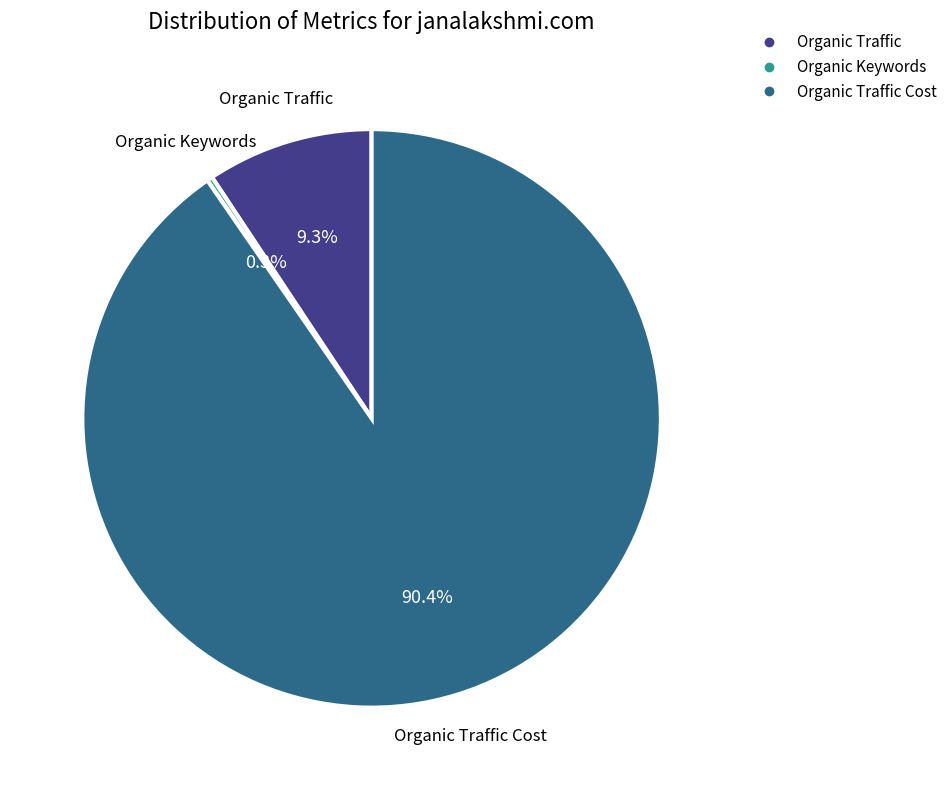

To the nearest percent, what is the average slice percentage?

33%